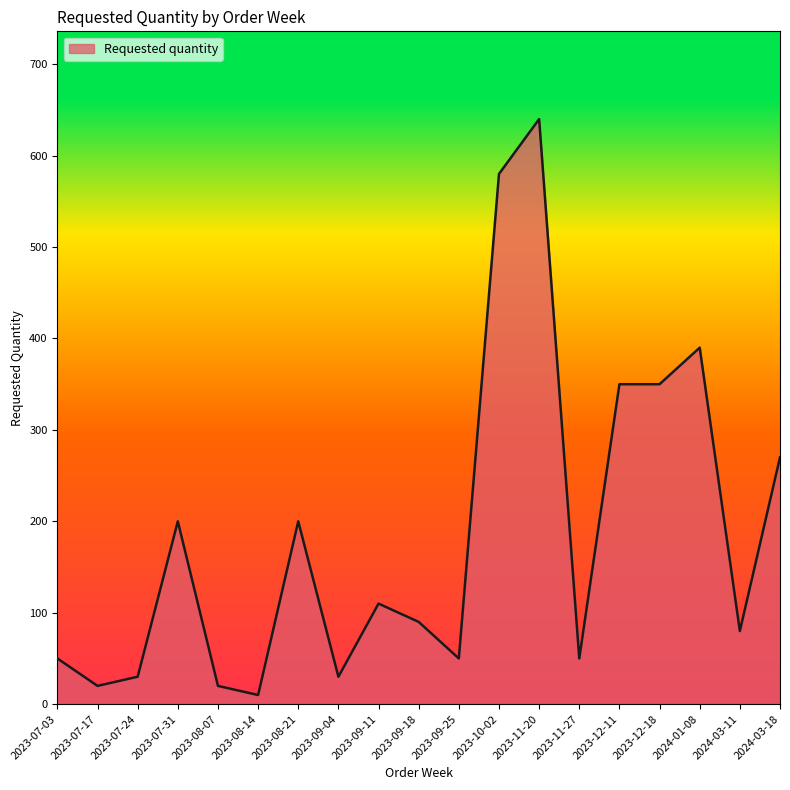

Approximately how many times larger is the value at 2023-07-24 compared to 2023-07-17?

1.5